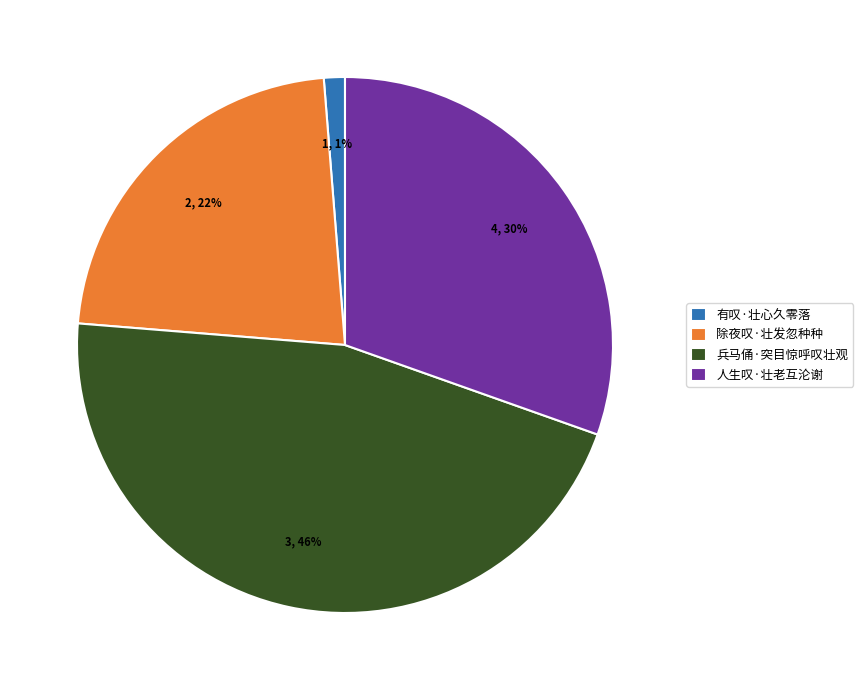

Does 人生叹·壮老互沦谢 represent more than half of the total?

No